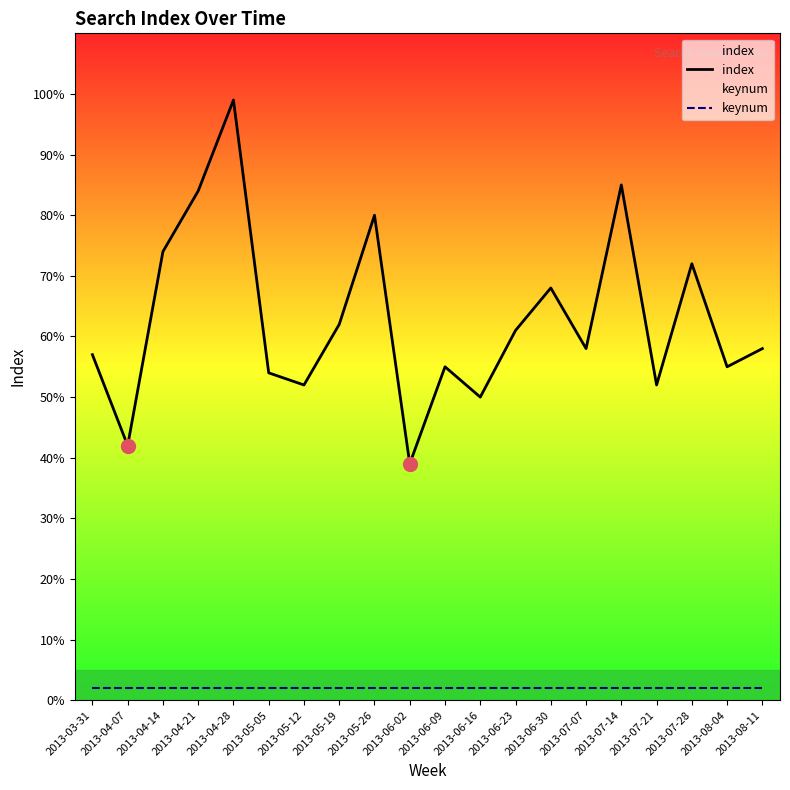

What is the difference between the highest and lowest values at 2013-05-05?

52